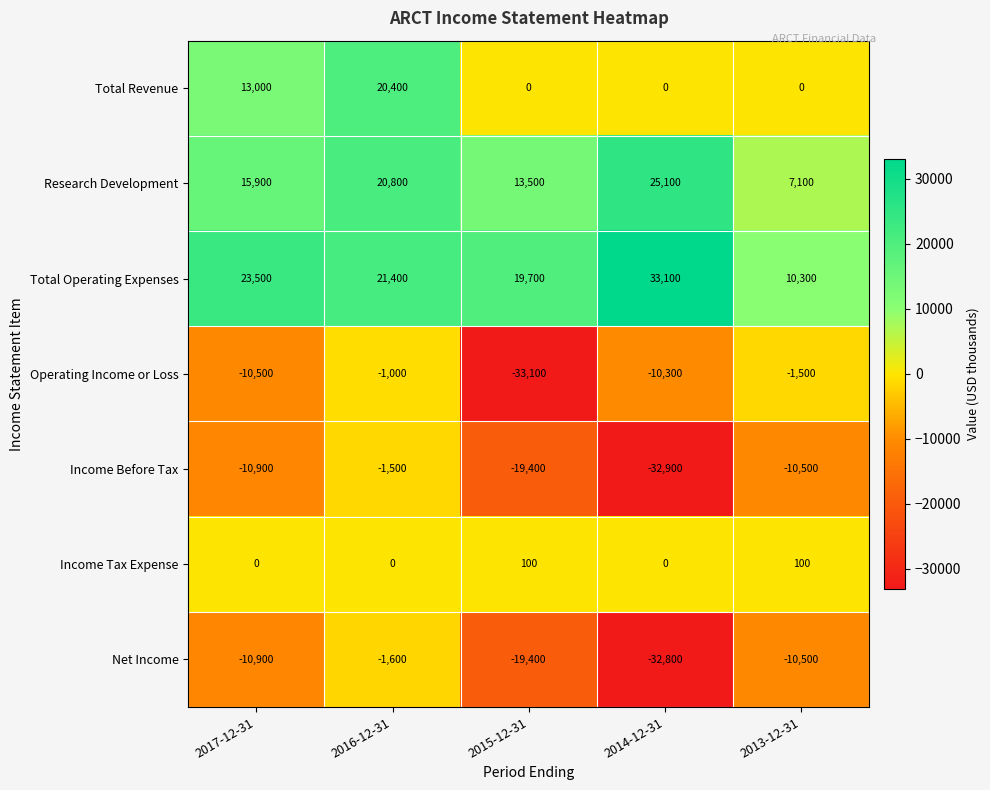

Which series changed the most between 2017-12-31 and 2014-12-31?

Income Before Tax